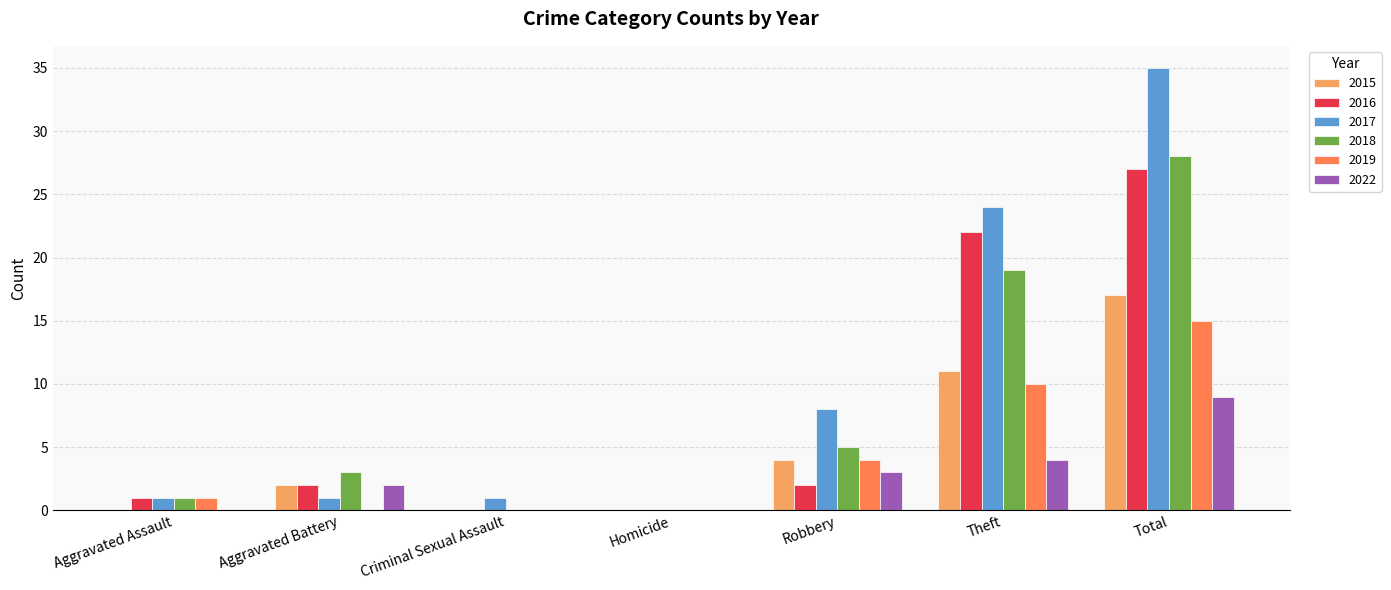

How many groups of bars are there?

7